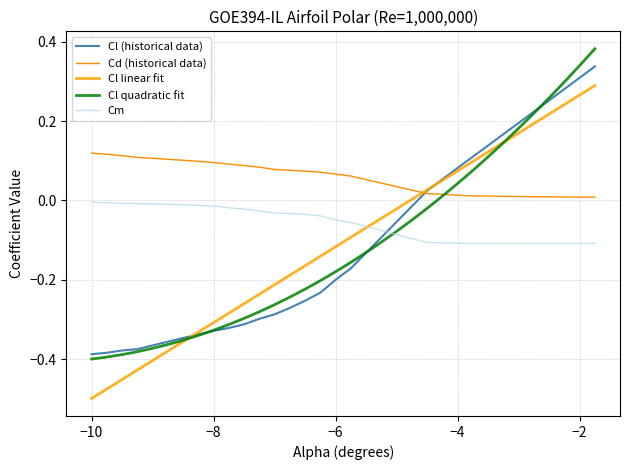

True or false: Cd (historical data) and Cm intersect in this chart.

False